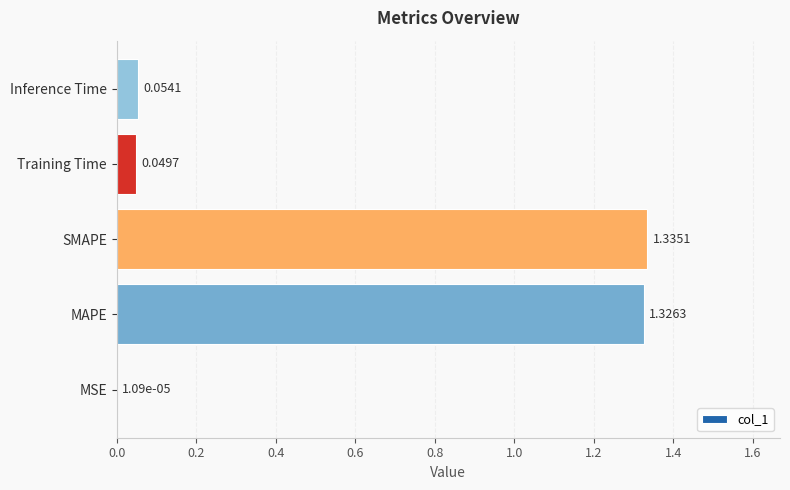

At which category does the chart reach its peak across all series?

SMAPE